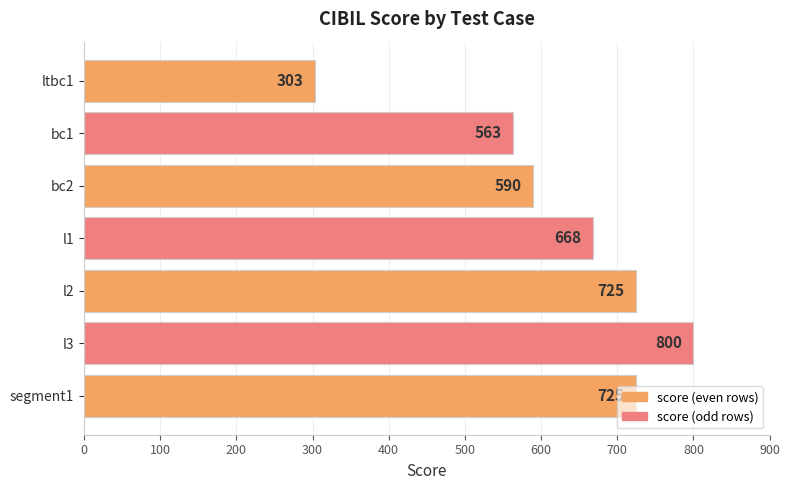

The value at l3 is 800. True or false?

True